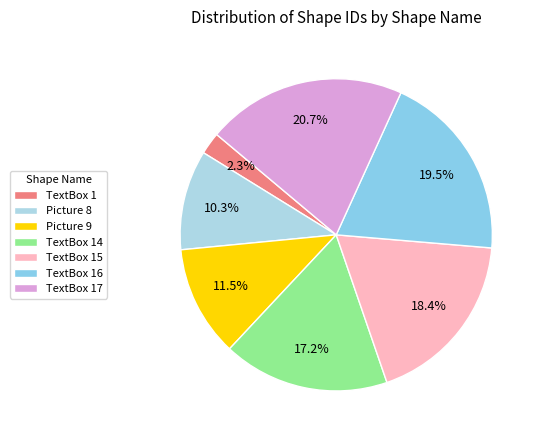

To the nearest percent, what portion does Picture 9 represent?

11%